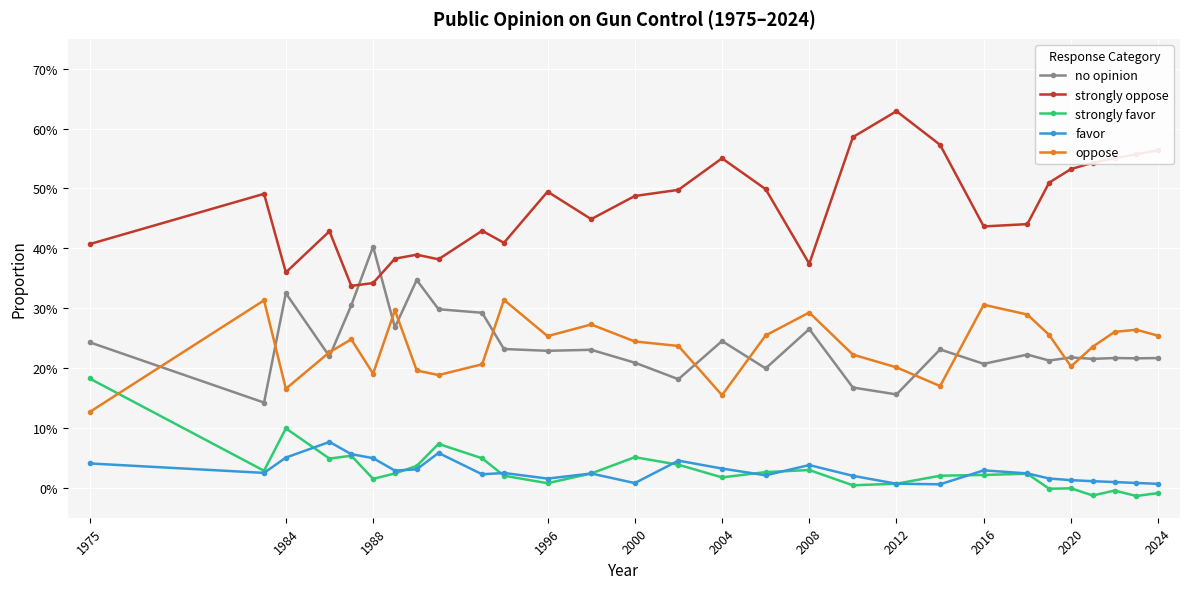

What are all the series names shown in the legend?

no opinion, strongly oppose, strongly favor, favor, oppose